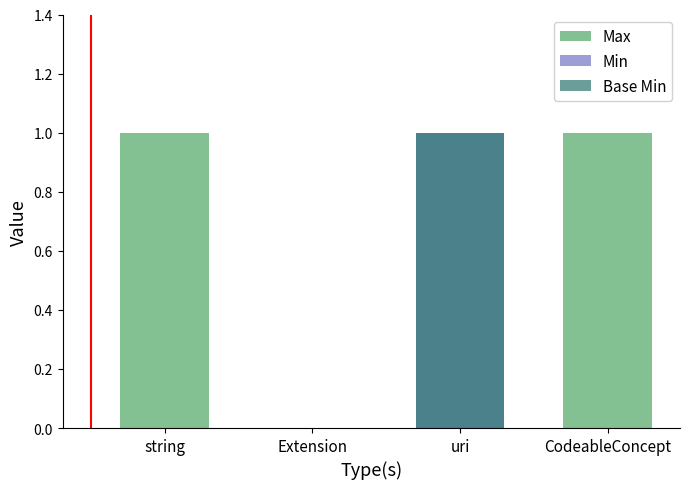

What is the difference between the Min values at string and uri?

1